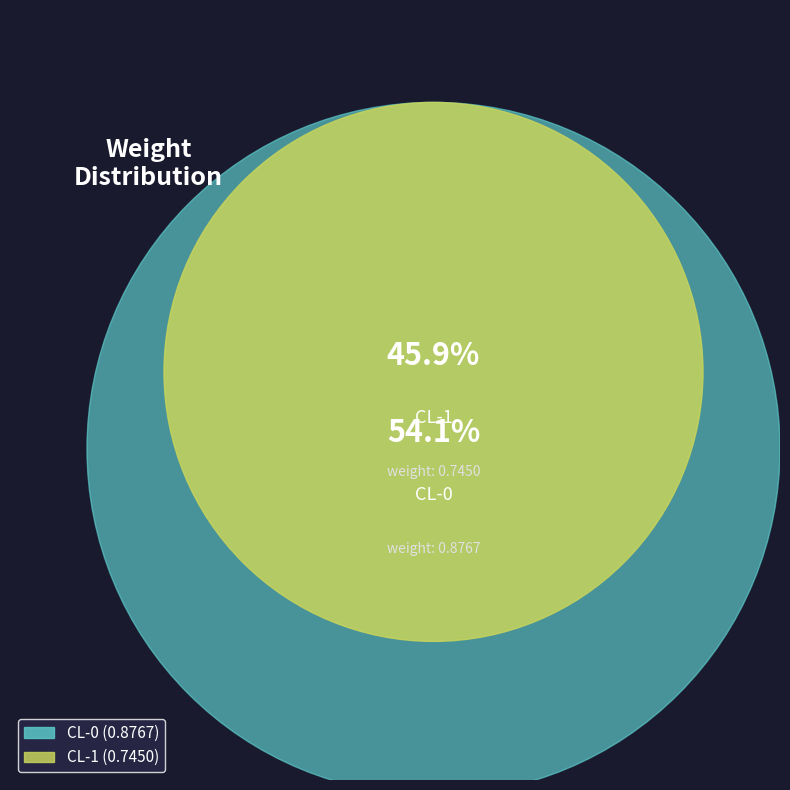

To the nearest percent, what percentage of the pie is CL-1?

46%